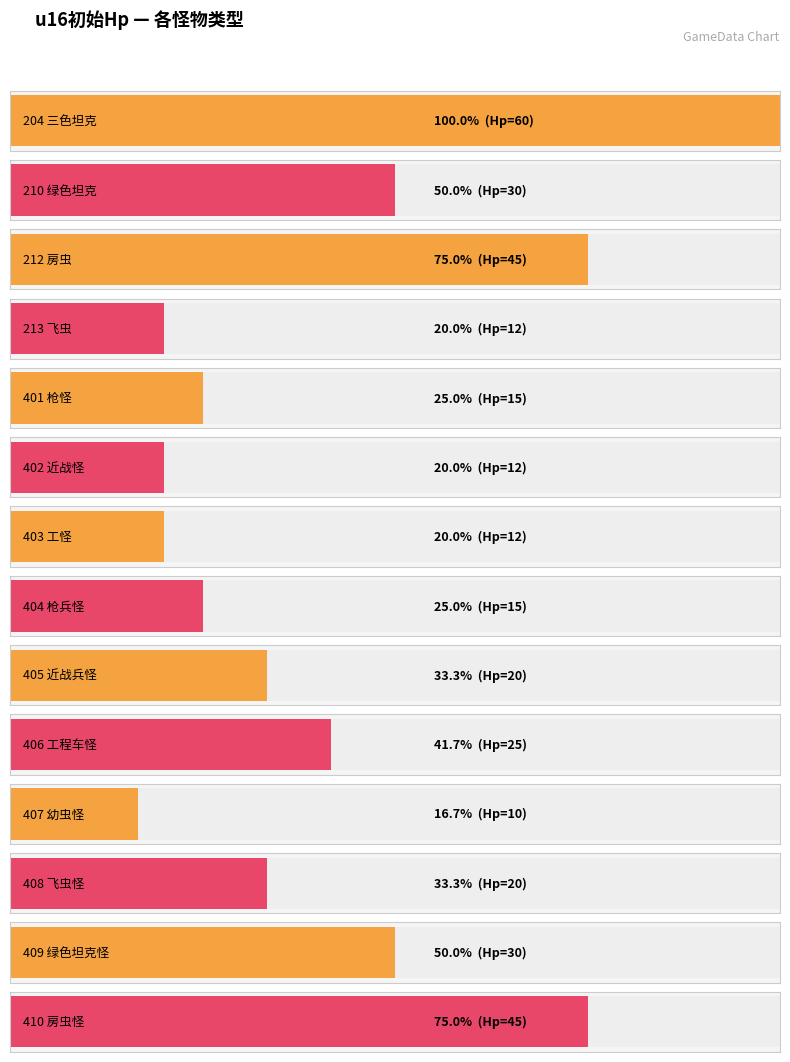

Reading right to left, transcribe all the data shown in this chart.

410=45	409=30	408=20	407=10	406=25	405=20	404=15	403=12	402=12	401=15	213=12	212=45	210=30	204=60